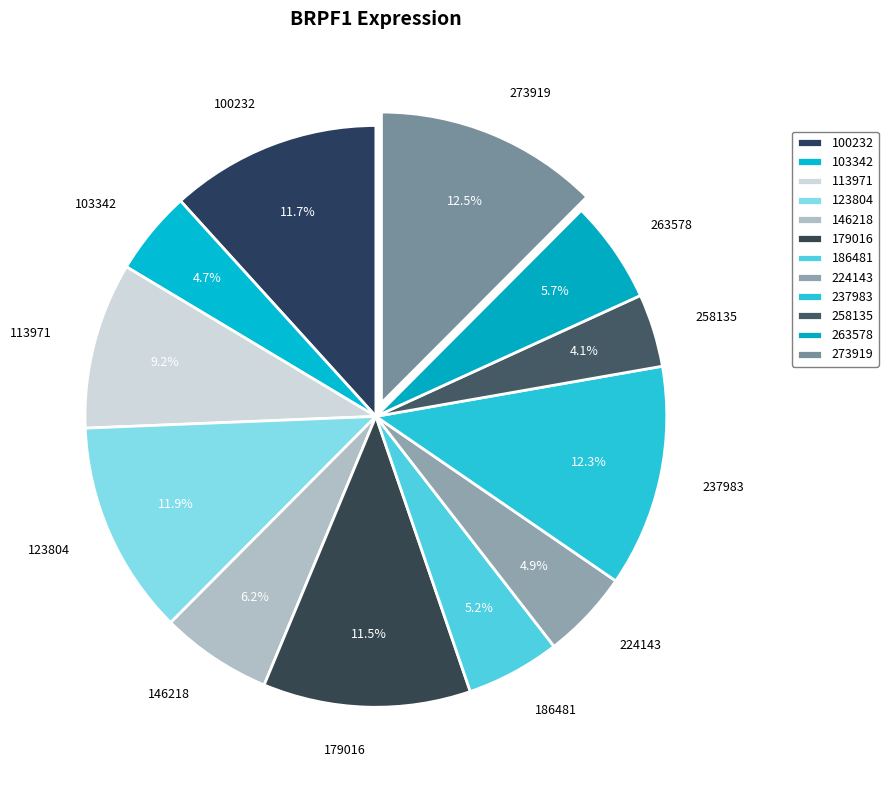

Count the number of slices in the pie.

12